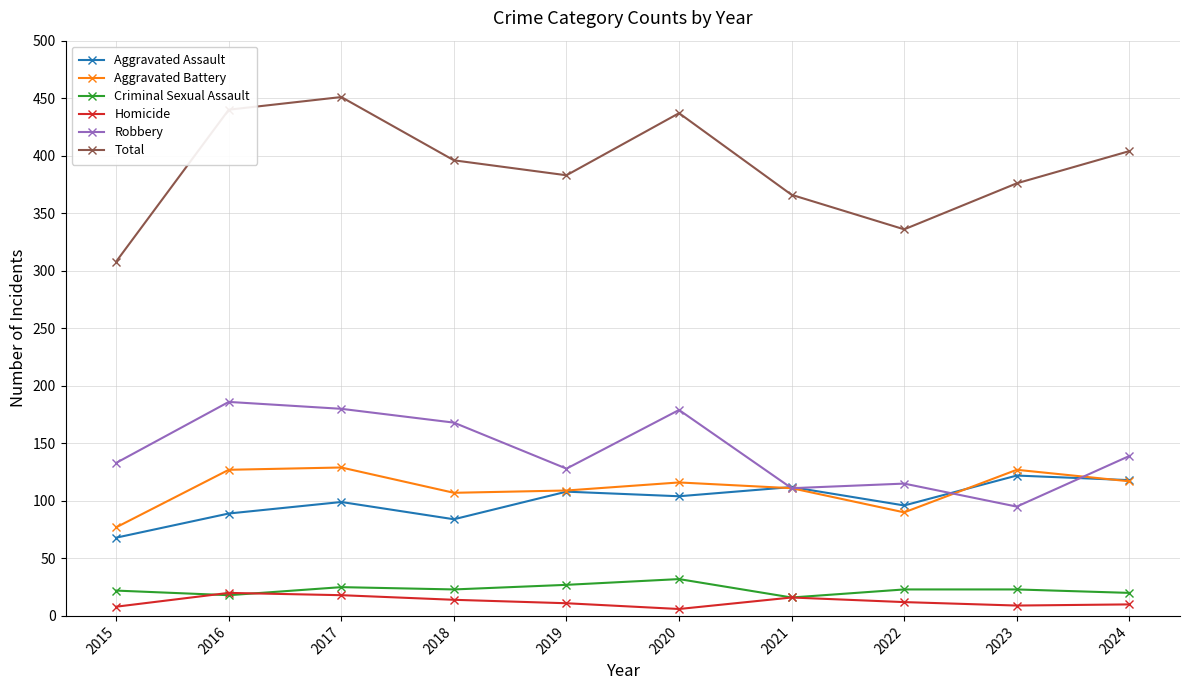

What is the value of the Robbery point at the 2nd from the left?

186